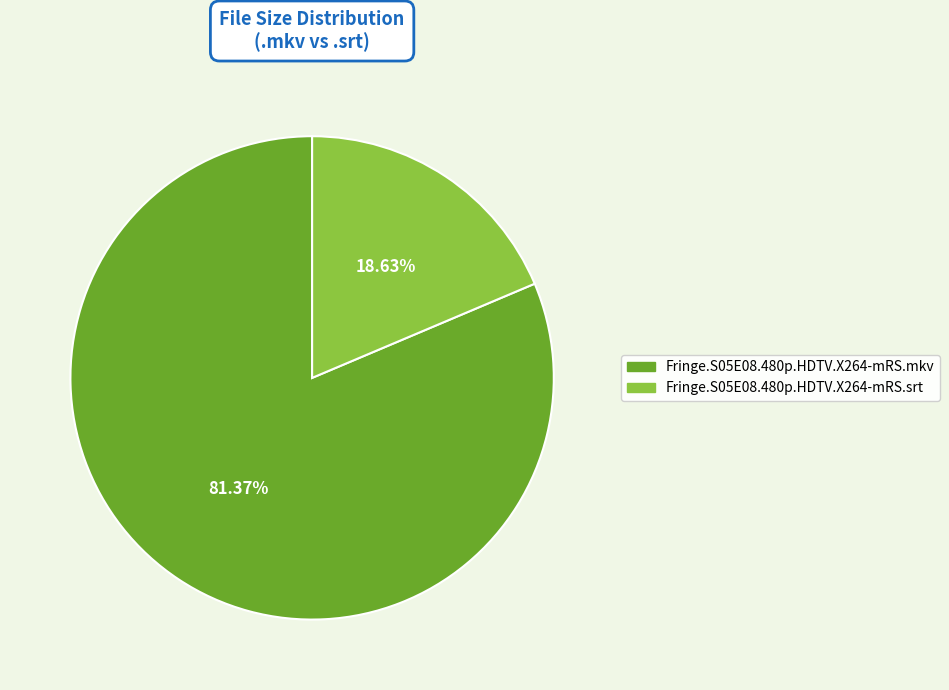

How much of the chart is everything except Fringe.S05E08.480p.HDTV.X264-mRS.mkv?

18.6%